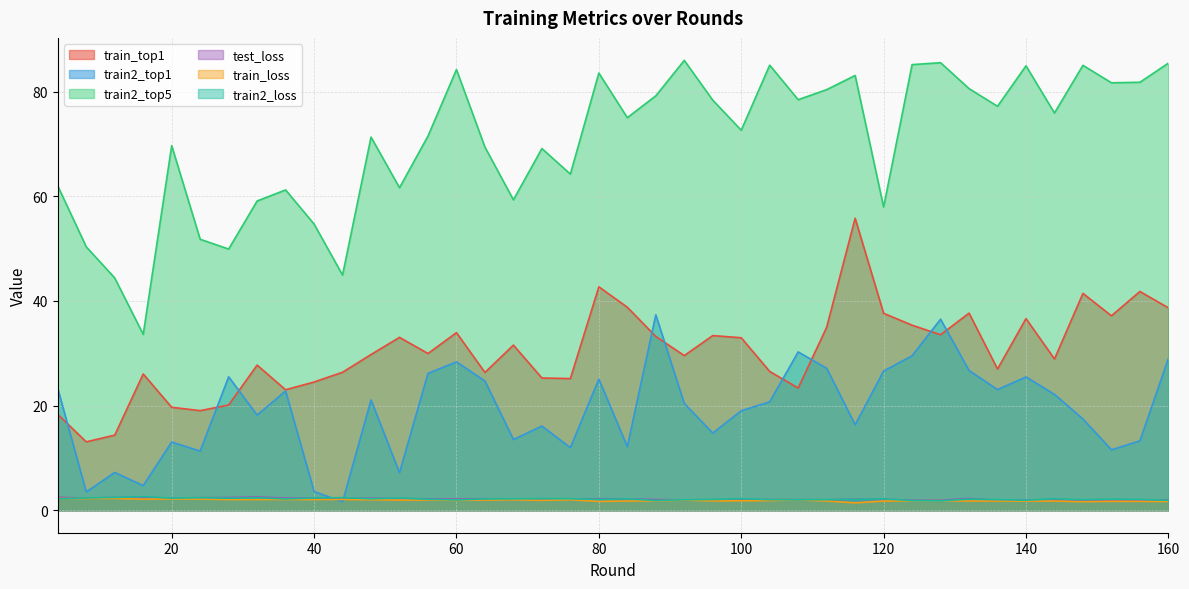

What value does the train_loss series have at 104?

1.8